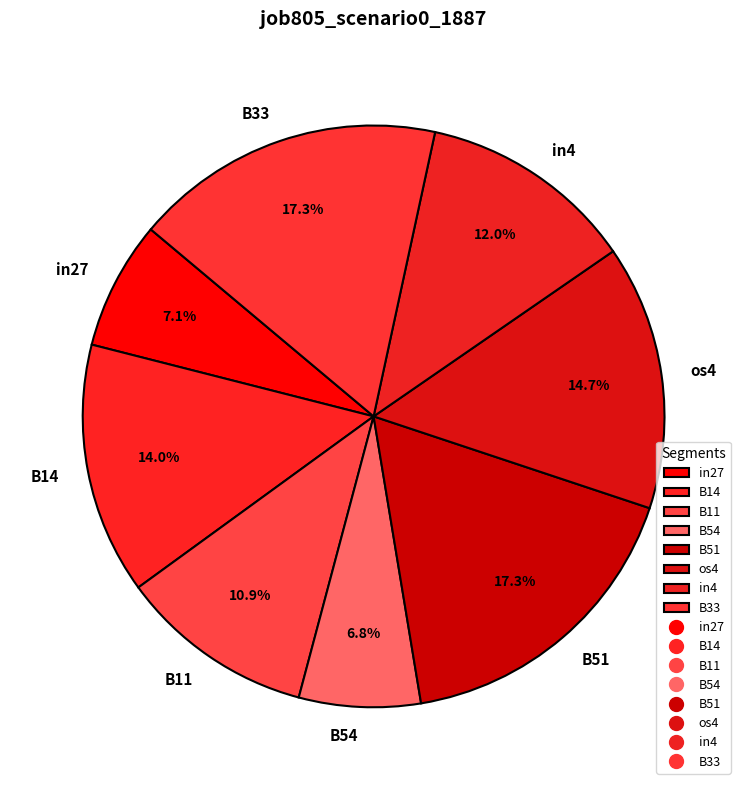

Is it true that os4 is 15% of the pie?

True